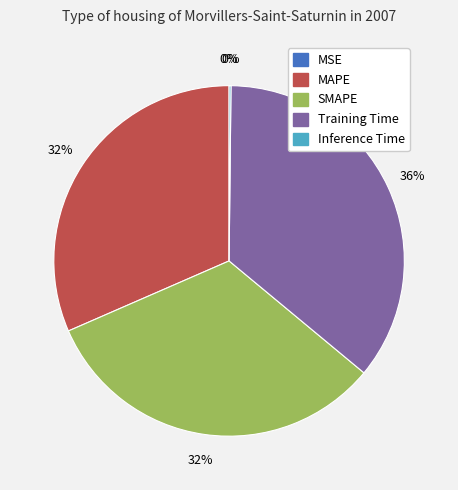

What percentage is the Training Time slice, to the nearest percent?

36%